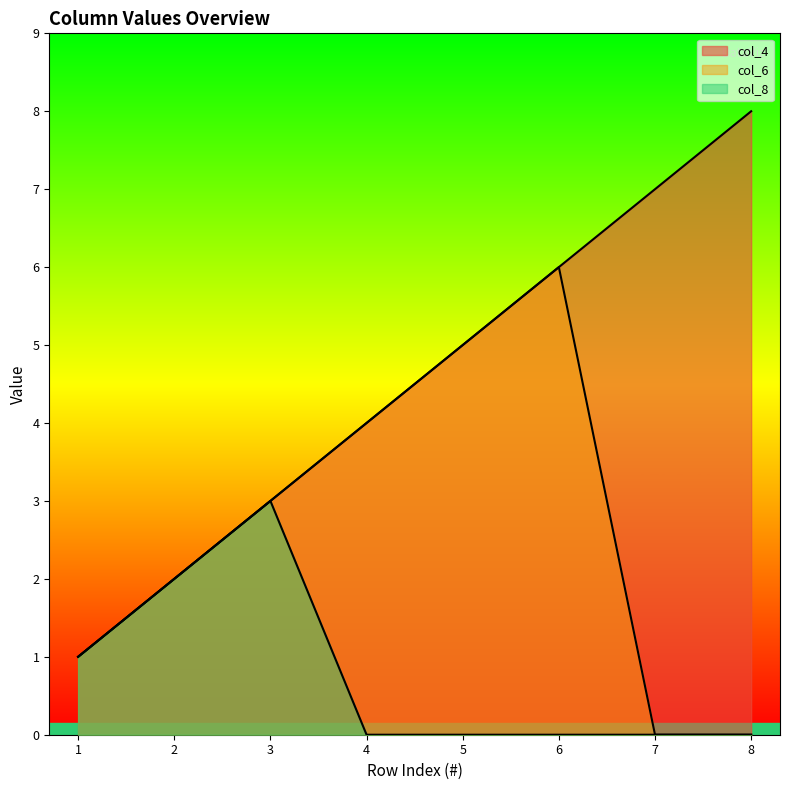

What is the total value across all series at 1?

3